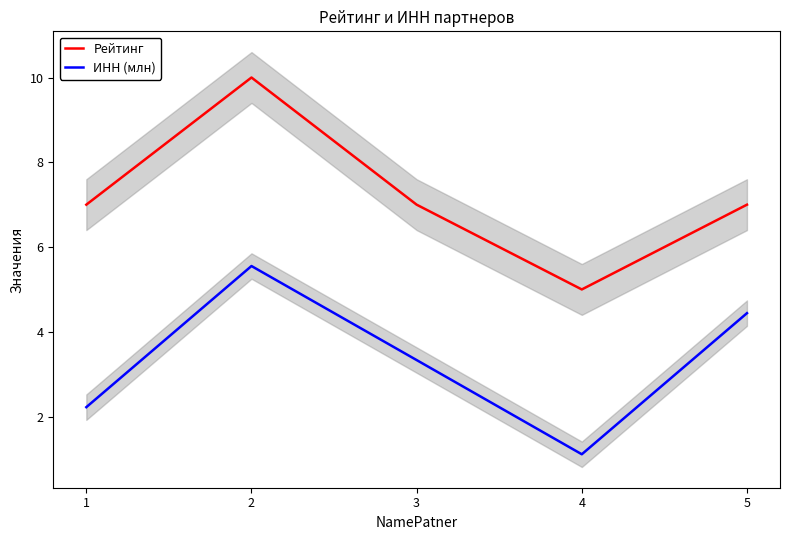

Rank the series by their average value, from highest to lowest.

Рейтинг, ИНН (млн)